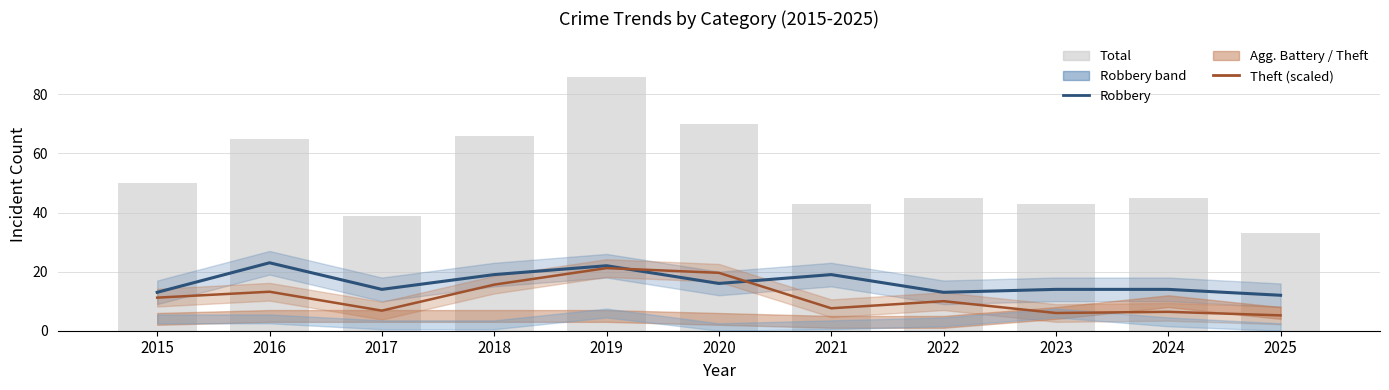

How many data points does each series have?

11